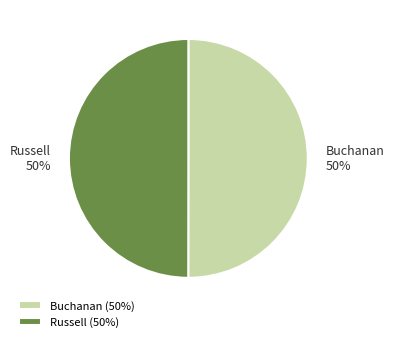

What percentage is the Buchanan slice, to the nearest percent?

50%